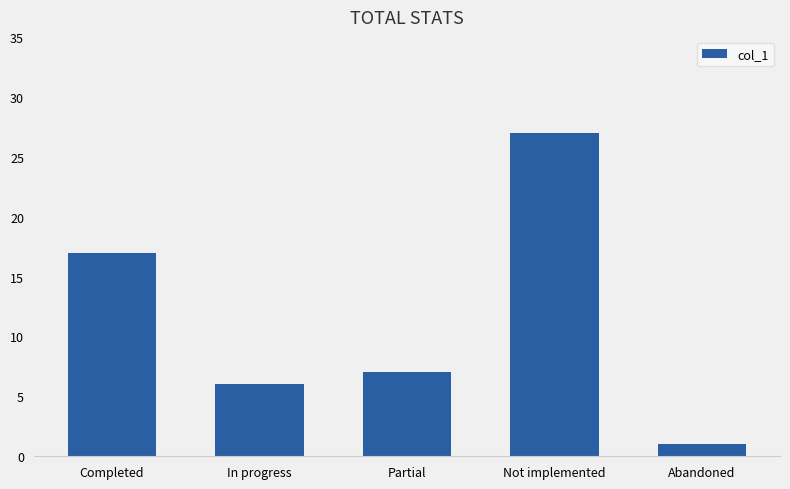

What is the label of the 5th bar from the right?

Completed